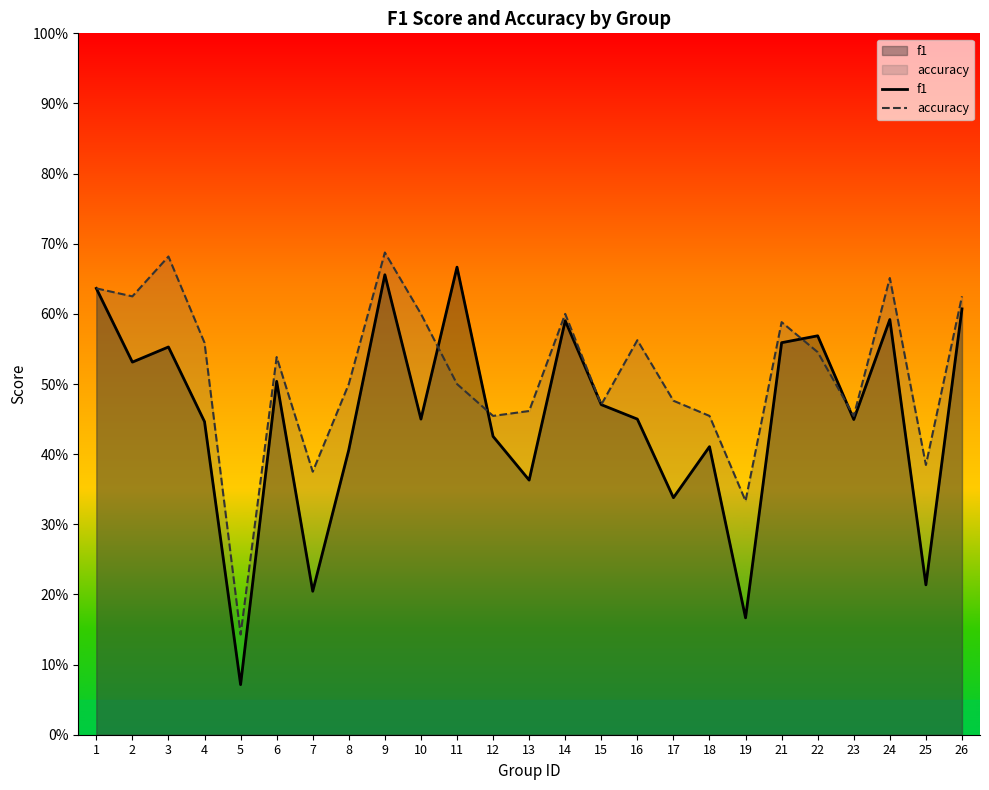

Where is f1 nearest to the value 0?

5